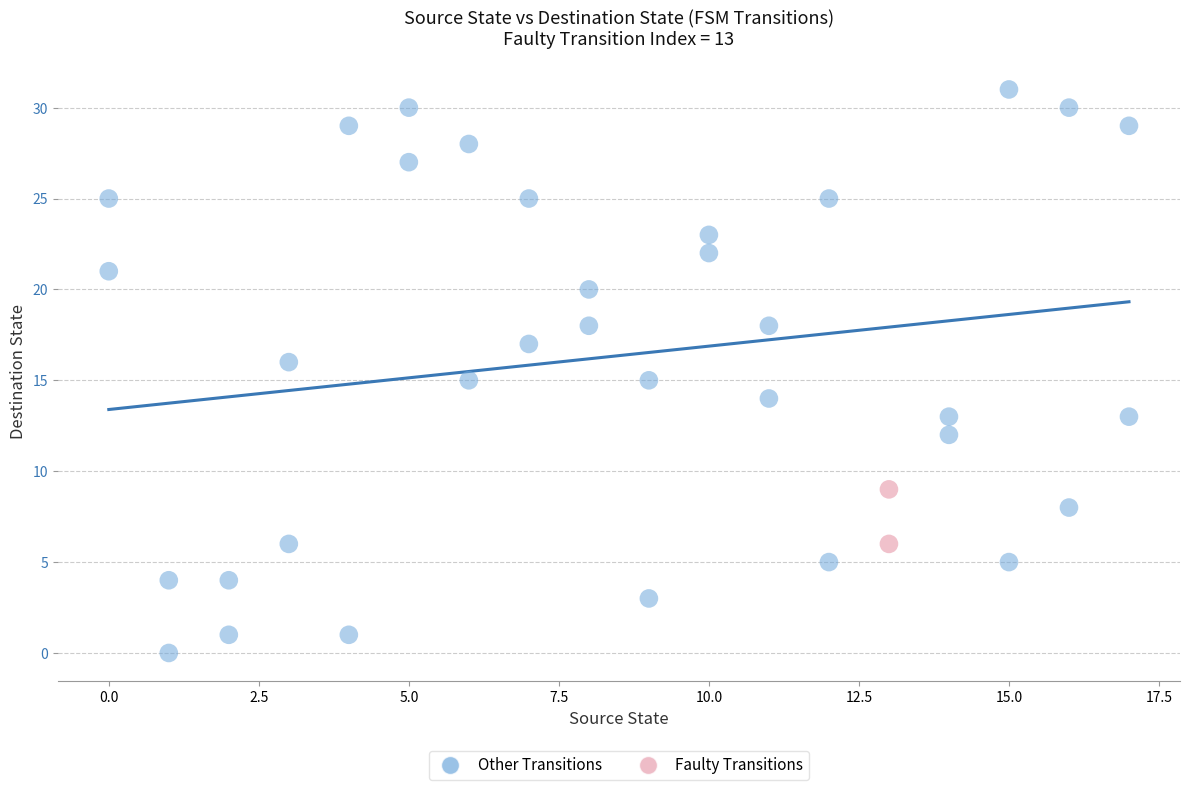

Which series reaches the minimum Y coordinate?

Other Transitions